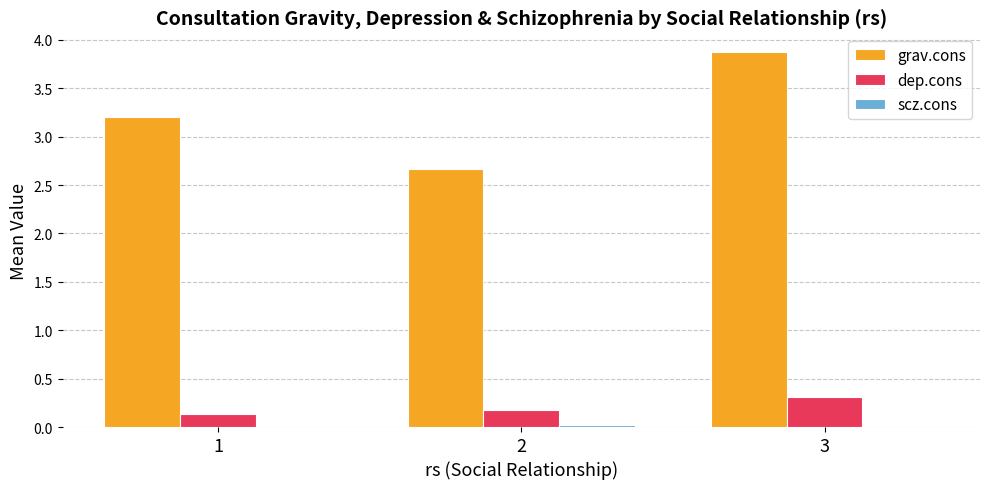

Which series has the largest total across all categories?

grav.cons